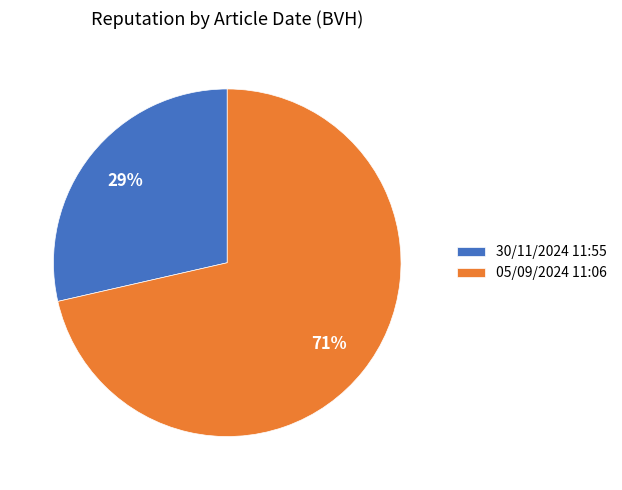

To the nearest percent, what is the combined percentage of 05/09/2024 11:06 and 30/11/2024 11:55?

100%